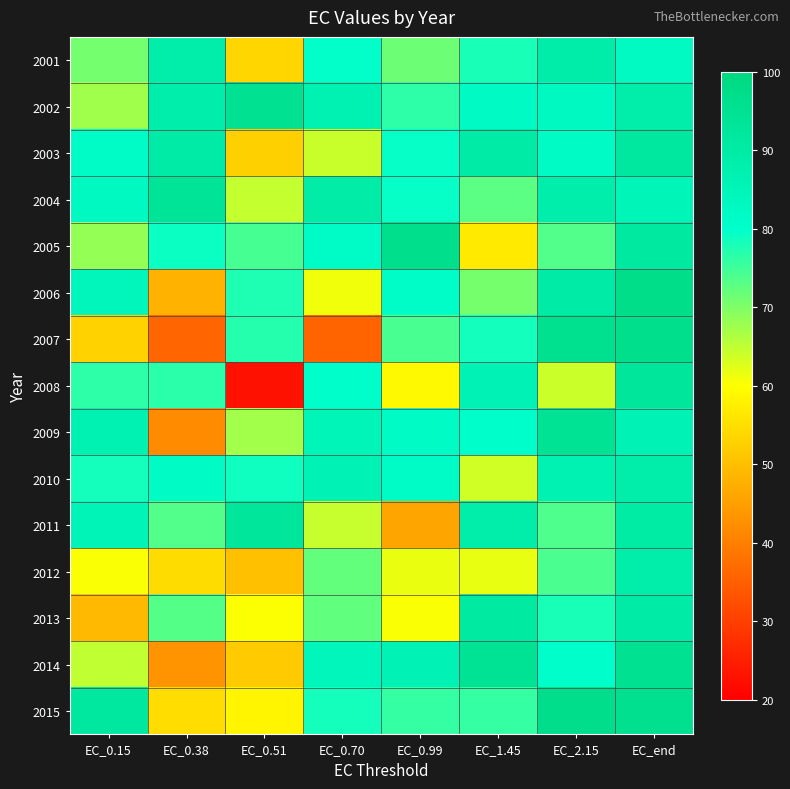

Reading left to right, what are all the values shown in this chart?

2001: EC_0.15=70.9	EC_0.38=88.6	EC_0.51=53.7	EC_0.70=79.7	EC_0.99=71.5	EC_1.45=78.0	EC_2.15=89.0	EC_end=82.4
2002: EC_0.15=67.4	EC_0.38=88.4	EC_0.51=95.0	EC_0.70=86.5	EC_0.99=76.6	EC_1.45=82.1	EC_2.15=82.9	EC_end=88.7
2003: EC_0.15=81.5	EC_0.38=89.7	EC_0.51=52.7	EC_0.70=64.3	EC_0.99=79.5	EC_1.45=89.9	EC_2.15=81.8	EC_end=91.6
2004: EC_0.15=83.0	EC_0.38=93.7	EC_0.51=64.6	EC_0.70=89.4	EC_0.99=79.5	EC_1.45=73.0	EC_2.15=88.5	EC_end=84.9
2005: EC_0.15=68.4	EC_0.38=79.2	EC_0.51=74.5	EC_0.70=81.4	EC_0.99=96.7	EC_1.45=56.8	EC_2.15=73.6	EC_end=91.3
2006: EC_0.15=84.3	EC_0.38=48.1	EC_0.51=77.5	EC_0.70=61.0	EC_0.99=80.9	EC_1.45=70.7	EC_2.15=89.9	EC_end=96.9
2007: EC_0.15=53.0	EC_0.38=36.0	EC_0.51=77.1	EC_0.70=35.8	EC_0.99=74.2	EC_1.45=78.5	EC_2.15=95.3	EC_end=96.5
2008: EC_0.15=76.5	EC_0.38=76.7	EC_0.51=22.9	EC_0.70=80.4	EC_0.99=59.1	EC_1.45=85.7	EC_2.15=64.2	EC_end=92.2
2009: EC_0.15=86.3	EC_0.38=41.9	EC_0.51=67.2	EC_0.70=84.7	EC_0.99=82.0	EC_1.45=80.0	EC_2.15=94.4	EC_end=86.0
2010: EC_0.15=78.4	EC_0.38=81.9	EC_0.51=78.8	EC_0.70=86.2	EC_0.99=81.4	EC_1.45=63.7	EC_2.15=86.3	EC_end=88.8
2011: EC_0.15=85.4	EC_0.38=73.5	EC_0.51=92.3	EC_0.70=64.4	EC_0.99=46.0	EC_1.45=88.8	EC_2.15=73.9	EC_end=90.5
2012: EC_0.15=60.4	EC_0.38=54.6	EC_0.51=50.3	EC_0.70=72.3	EC_0.99=61.6	EC_1.45=61.7	EC_2.15=74.1	EC_end=88.7
2013: EC_0.15=49.2	EC_0.38=73.3	EC_0.51=60.3	EC_0.70=72.4	EC_0.99=60.4	EC_1.45=90.9	EC_2.15=78.1	EC_end=89.7
2014: EC_0.15=65.0	EC_0.38=43.4	EC_0.51=51.9	EC_0.70=84.3	EC_0.99=86.1	EC_1.45=94.5	EC_2.15=80.4	EC_end=95.2
2015: EC_0.15=91.5	EC_0.38=54.8	EC_0.51=58.5	EC_0.70=78.3	EC_0.99=75.9	EC_1.45=75.8	EC_2.15=96.8	EC_end=95.9